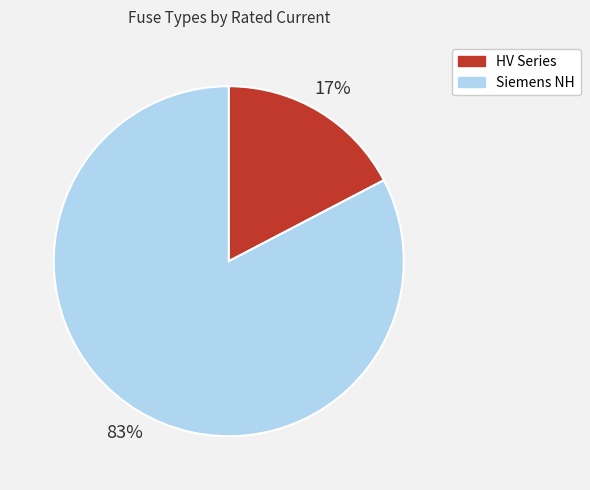

Count the number of slices in the pie.

2